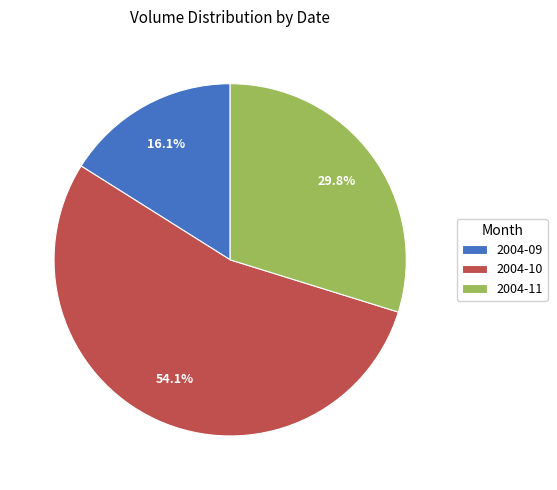

Which slice represents more than half of the pie?

2004-10